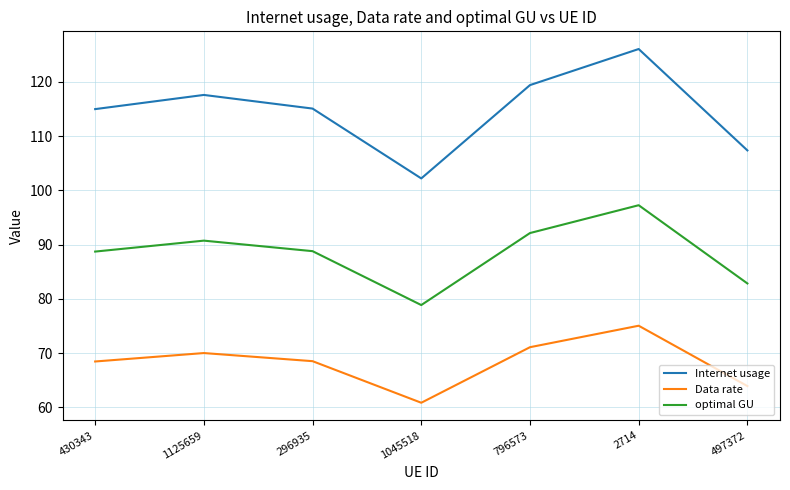

Between 430343 and 1045518, which series saw the biggest shift?

Internet usage